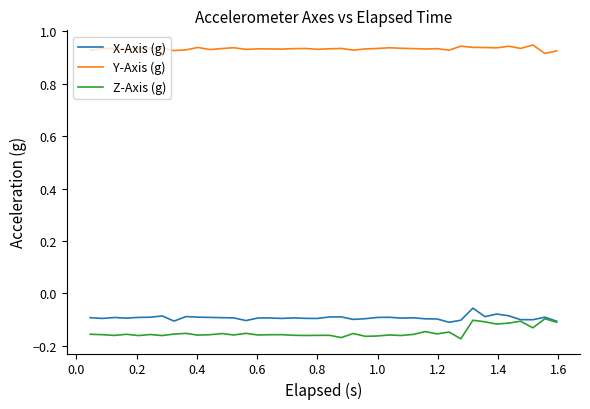

True or false: Y-Axis (g) and Z-Axis (g) cross at least once.

False